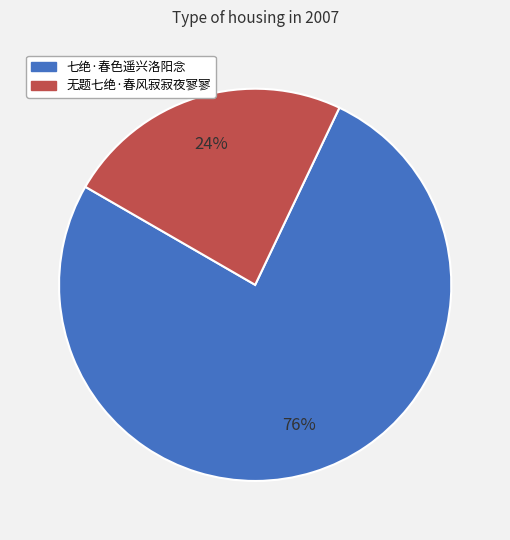

Which category accounts for the majority?

七绝·春色遥兴洛阳念